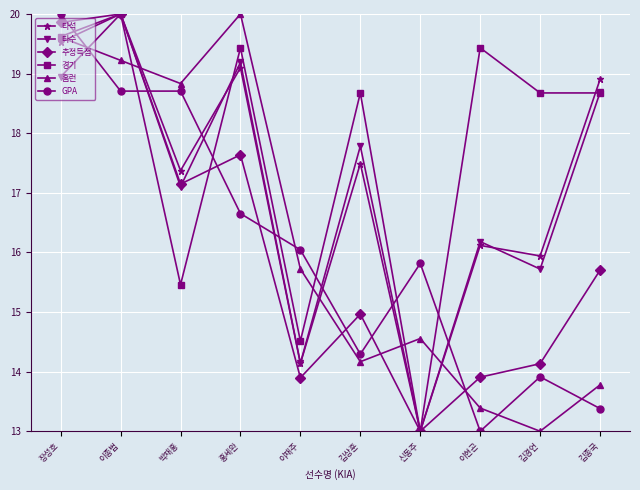

How many data points in GPA are above 16?

5